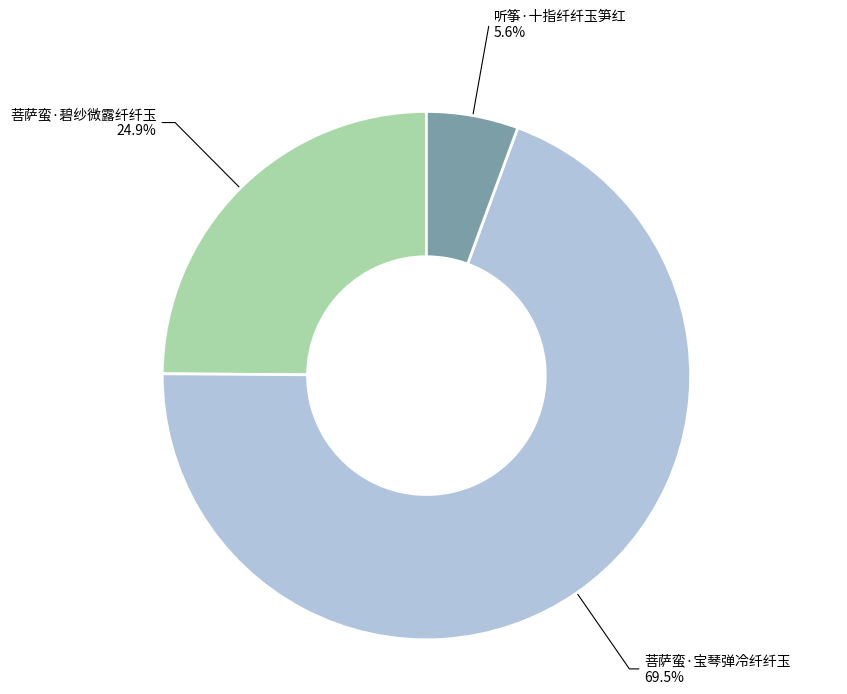

Does any single category account for the majority?

Yes